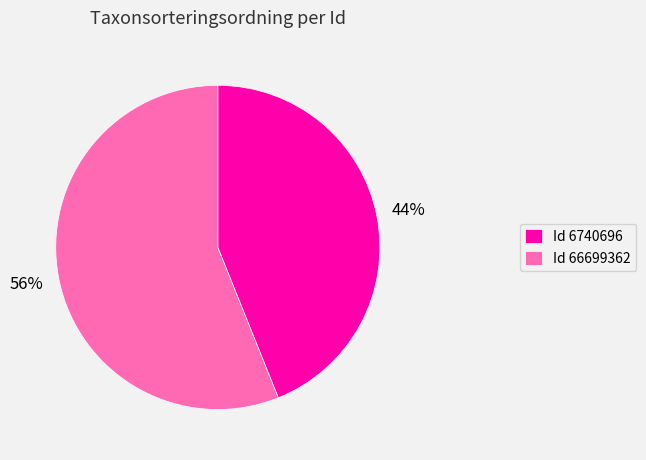

To the nearest percent, what portion does Id 66699362 represent?

56%